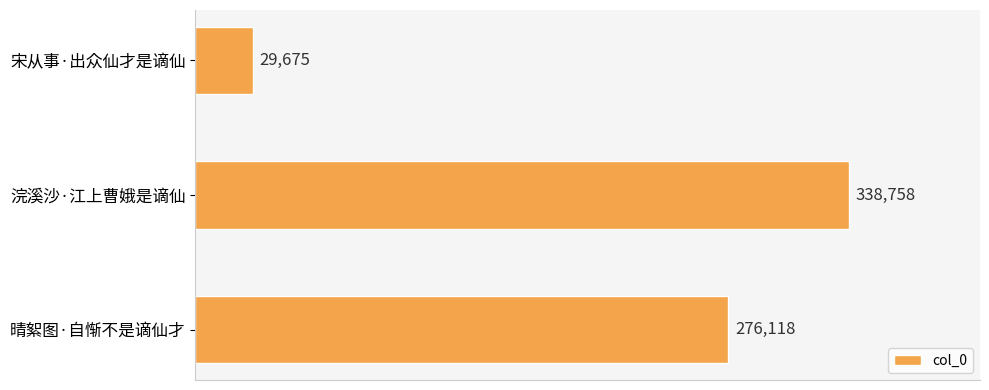

List the labels in order of value, smallest first.

宋从事·出众仙才是谪仙, 晴絮图·自惭不是谪仙才, 浣溪沙·江上曹娥是谪仙